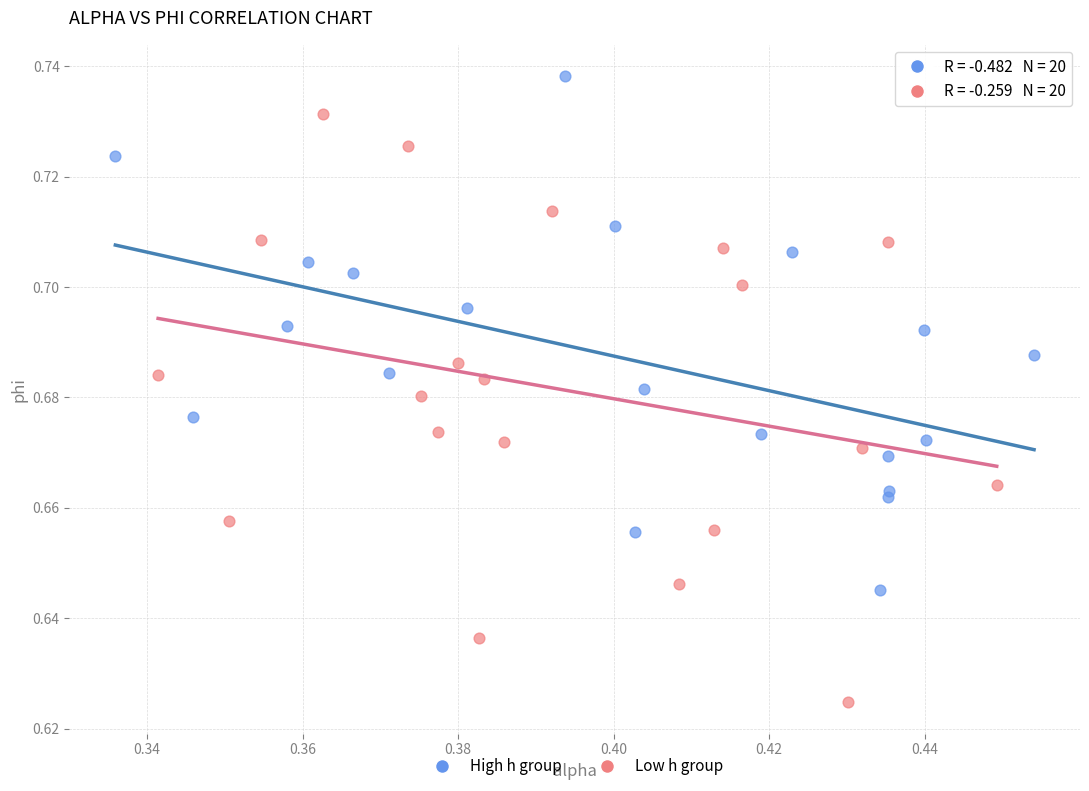

Which series has the largest Y range (max minus min)?

Low h group